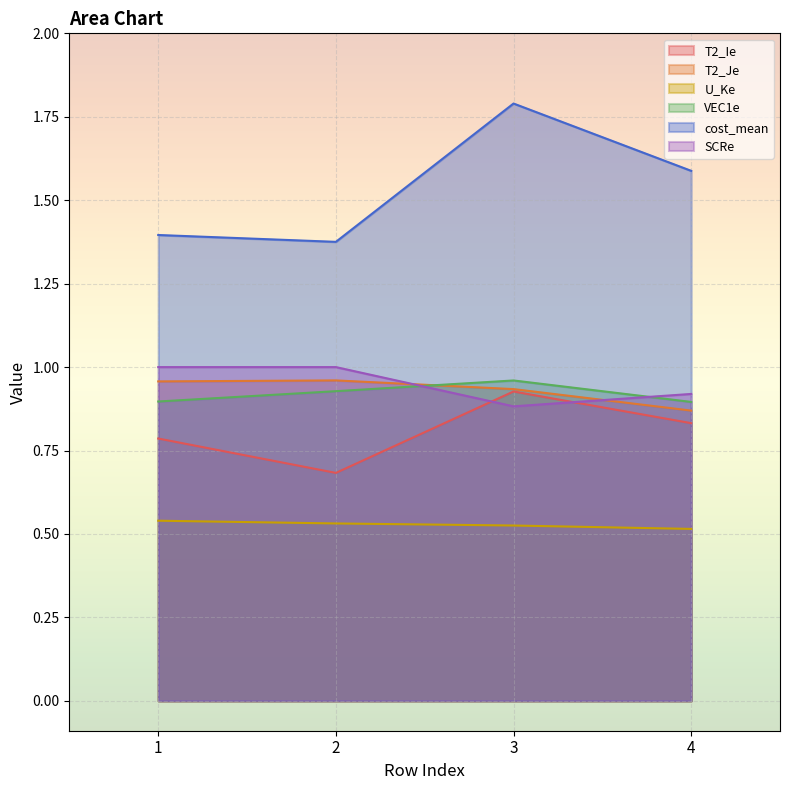

What is the value of the U_Ke point at the 3rd from the left?

0.5